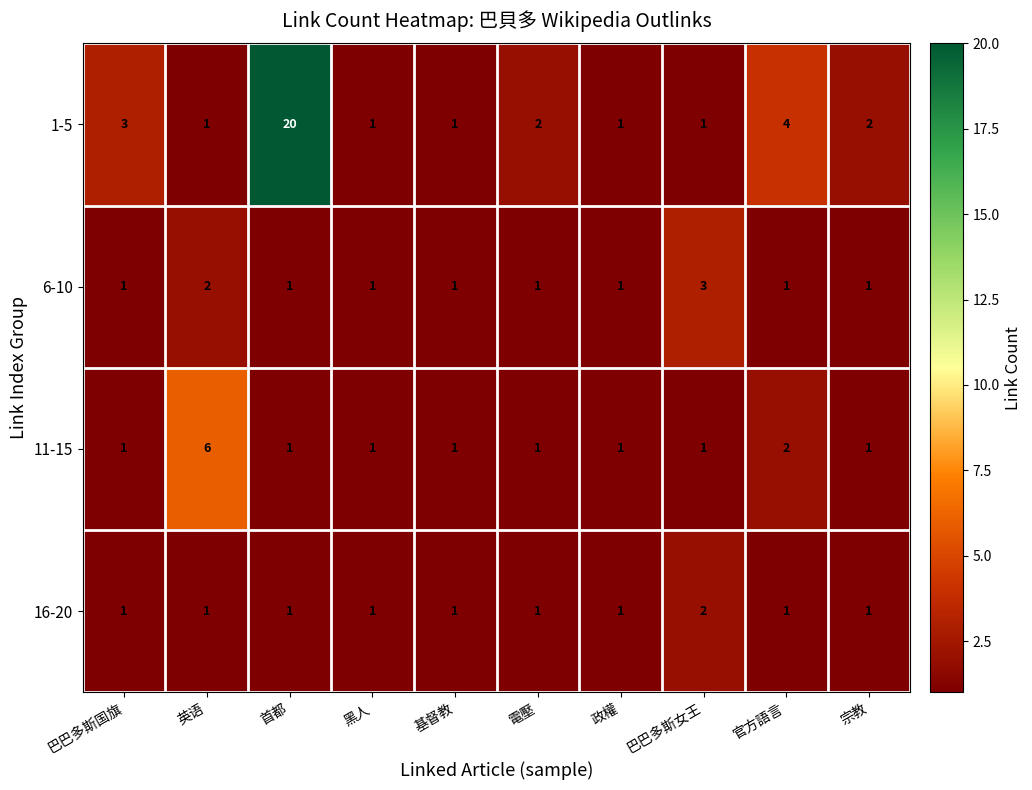

The value of 6-10 at 英语 is 2. True or false?

True